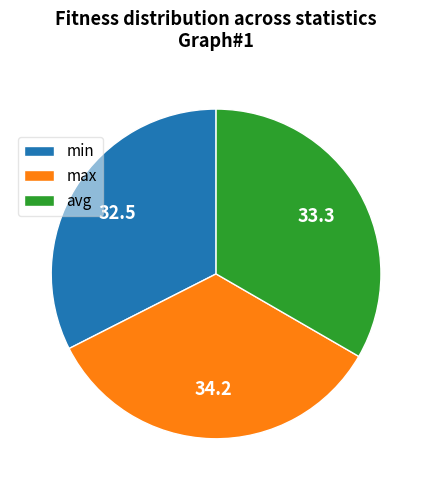

Which slice is the smallest?

min